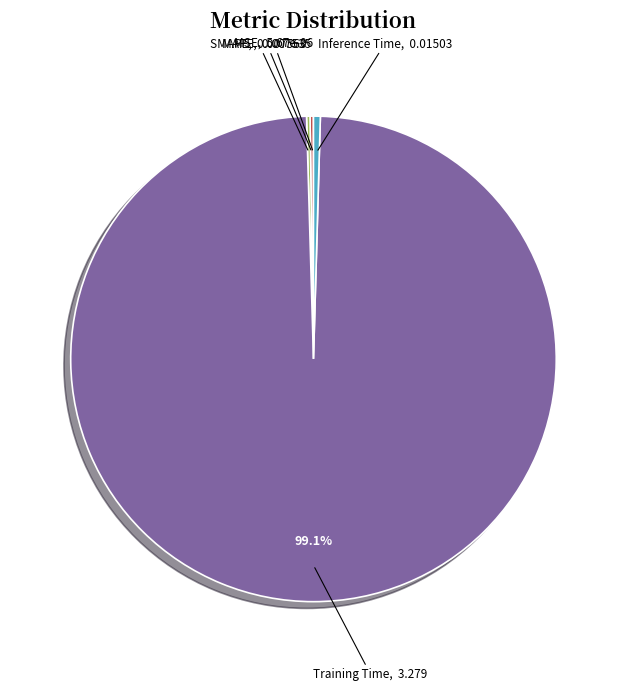

Does any single category account for the majority?

Yes